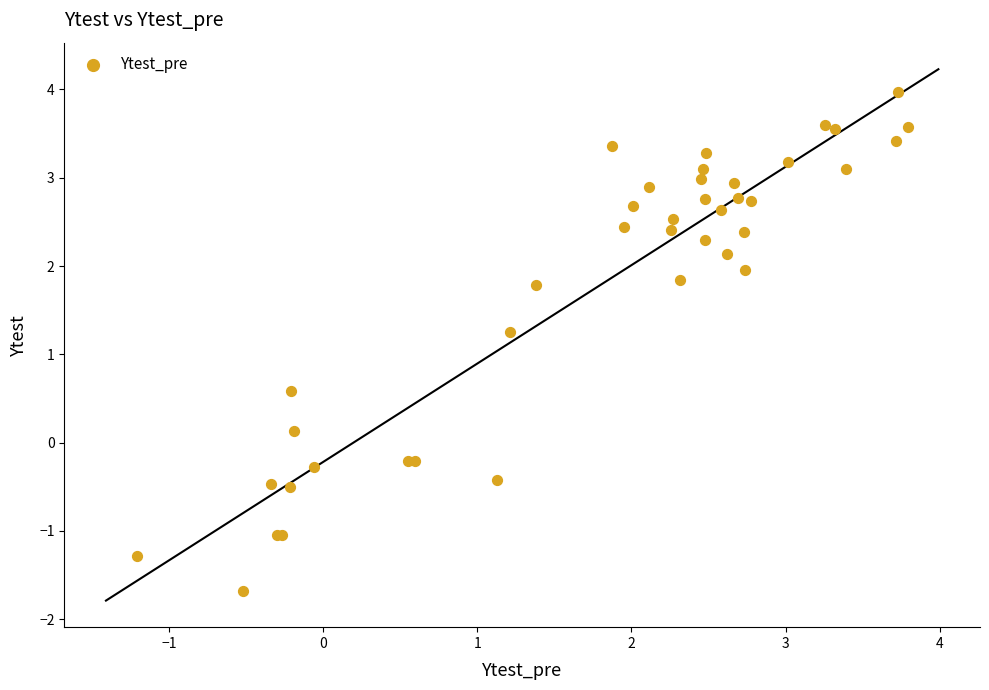

What Y value in the scatter plot is closest to 1?

1.3